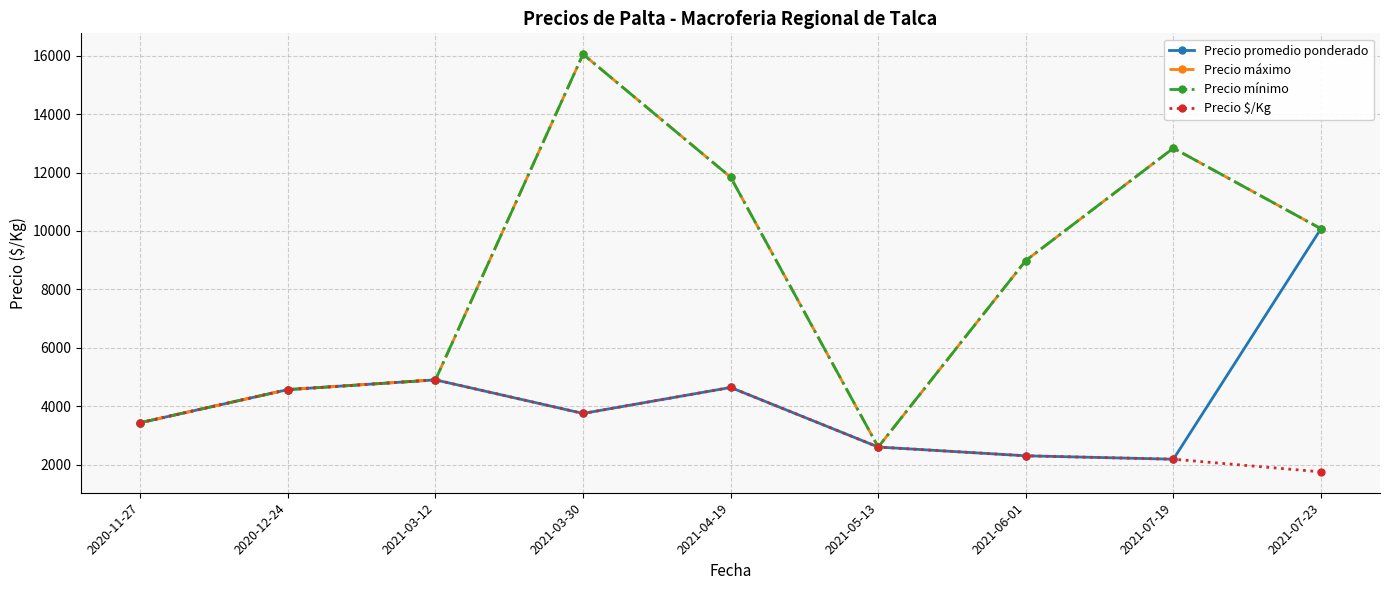

Is this an area chart (filled region under the line)?

No